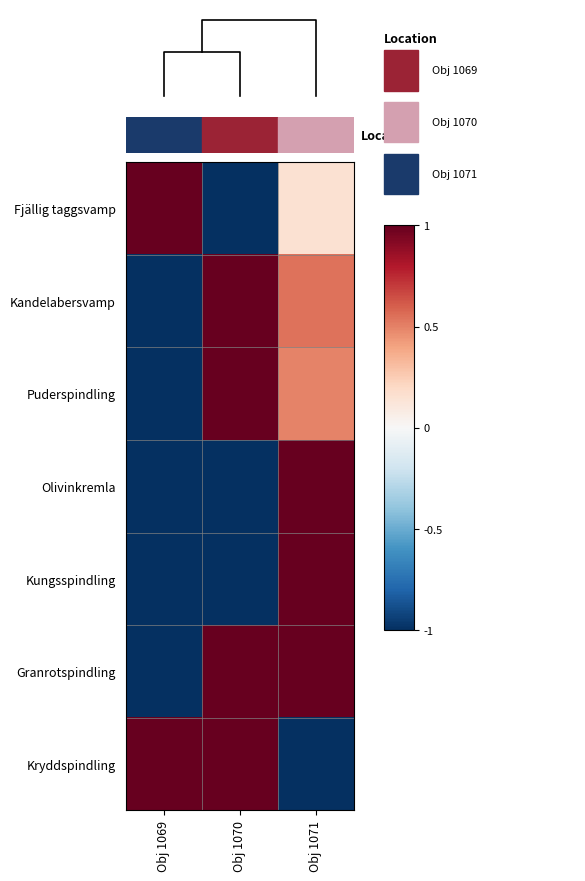

What is the difference between the Olivinkremla values at Obj 1069 and Obj 1071?

2.0